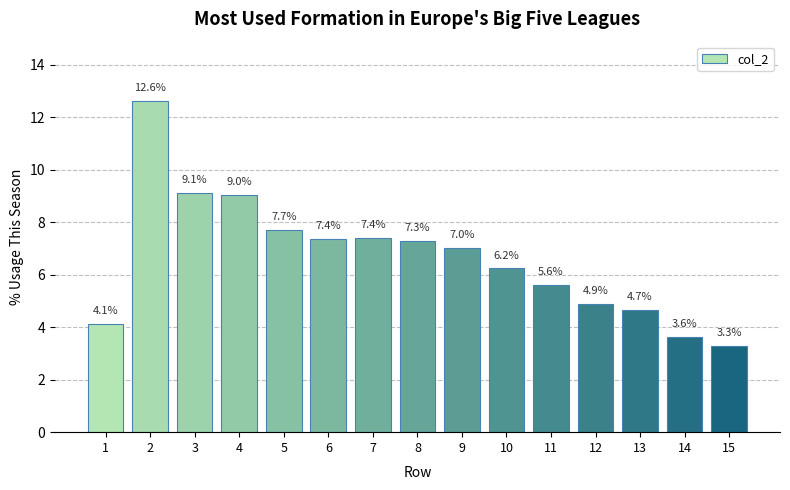

What is the value of the 2nd bar from the left?

12.6